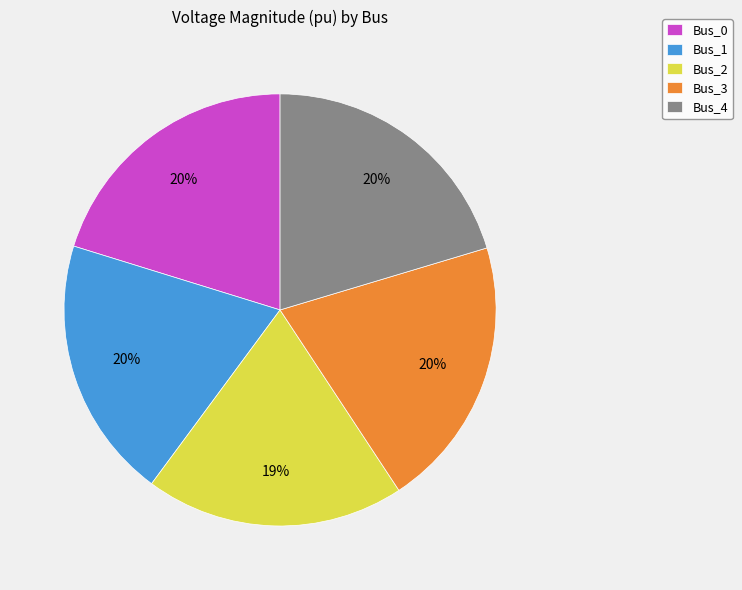

Is Bus_1 the majority of the pie?

No